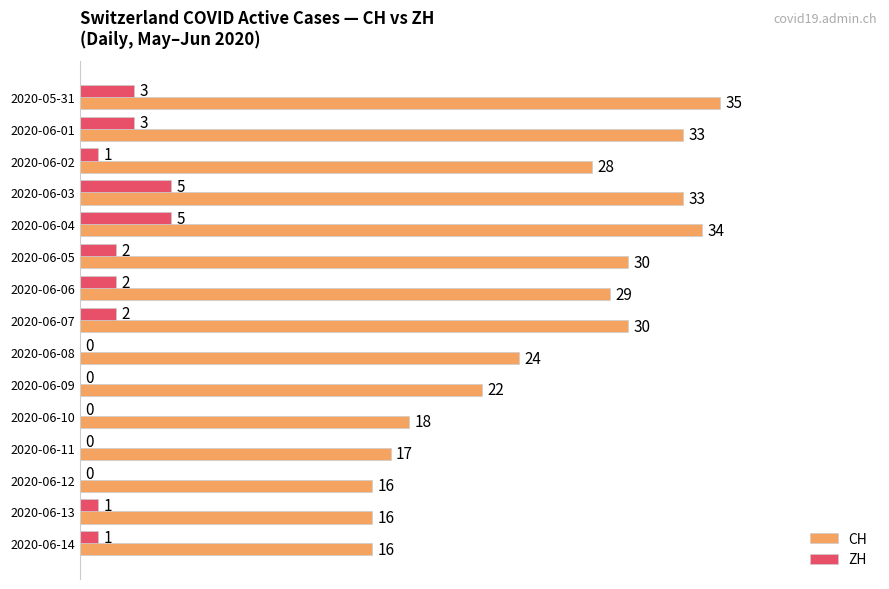

Which category has the highest value across all series?

2020-05-31